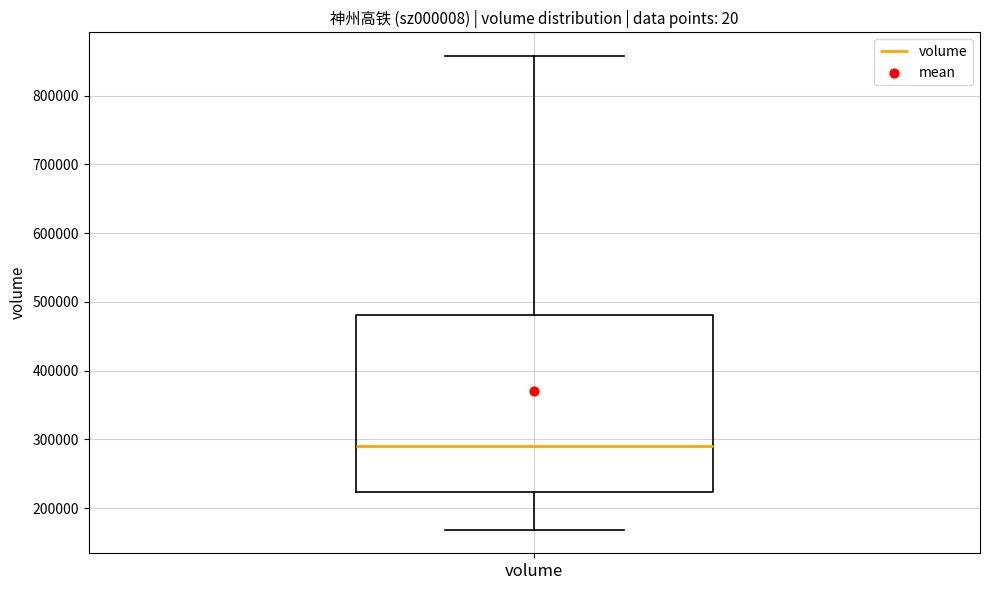

Transcribe this box plot: give where the median line is, the range the box spans, and where the two whiskers end, as read against the y-axis. The values are not printed on the chart, so give them approximately, as read against the axis.

median 290000, box 220000 to 480000, whiskers 170000 to 860000